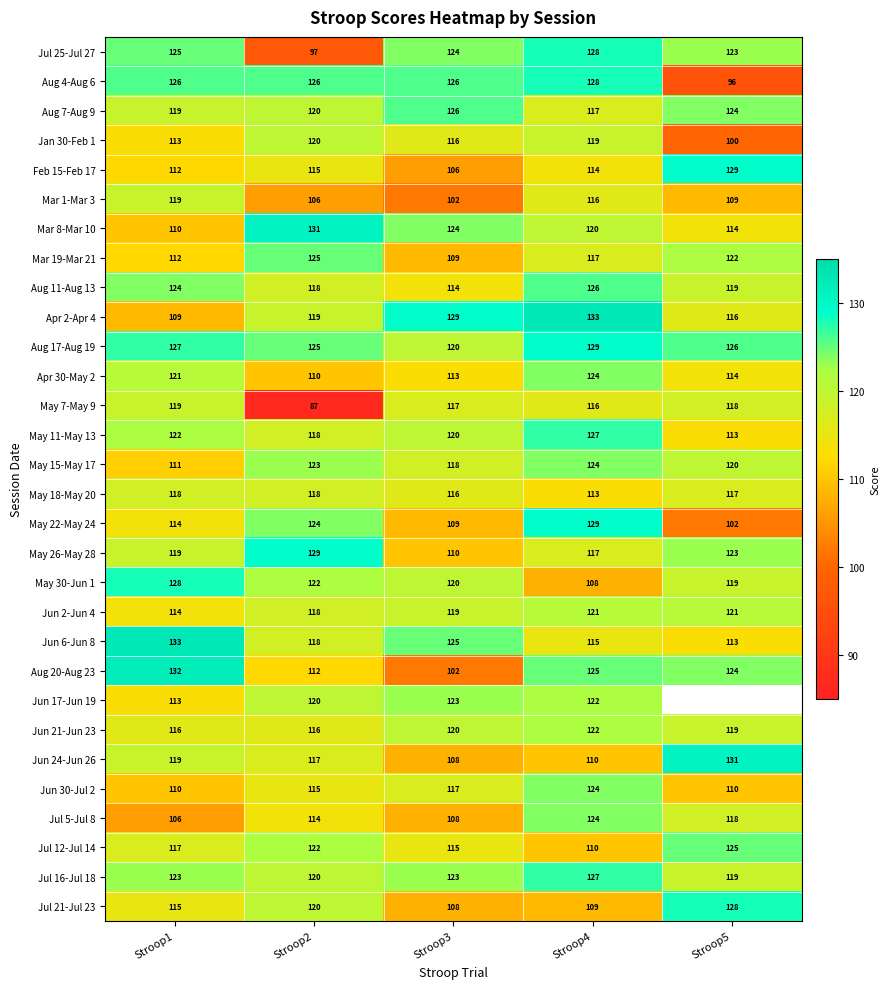

The value of Jul 5-Jul 8 at Stroop2 is 67.9. True or false?

False